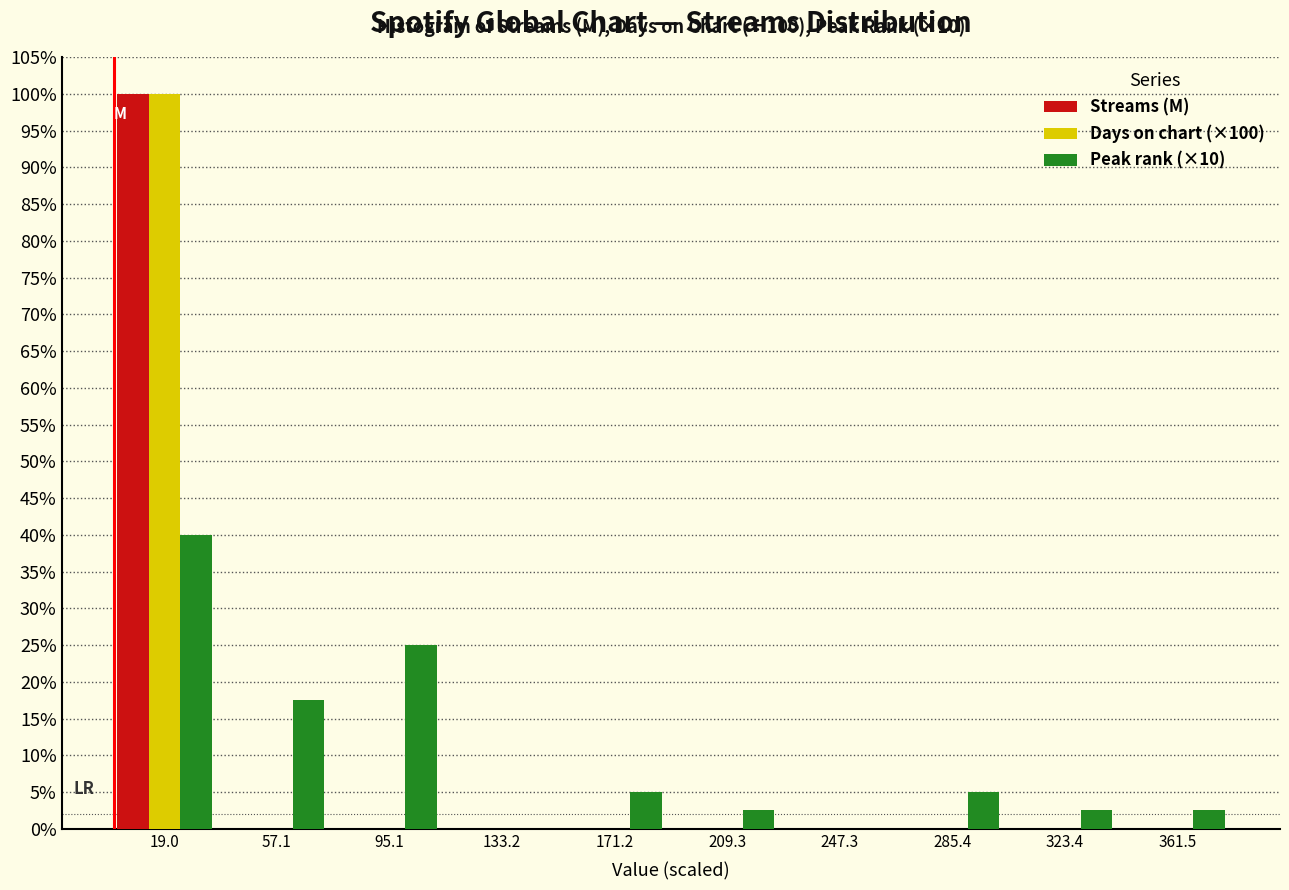

In the Peak rank (×10) series, which range on the x-axis has the tallest bar?

0 to 40